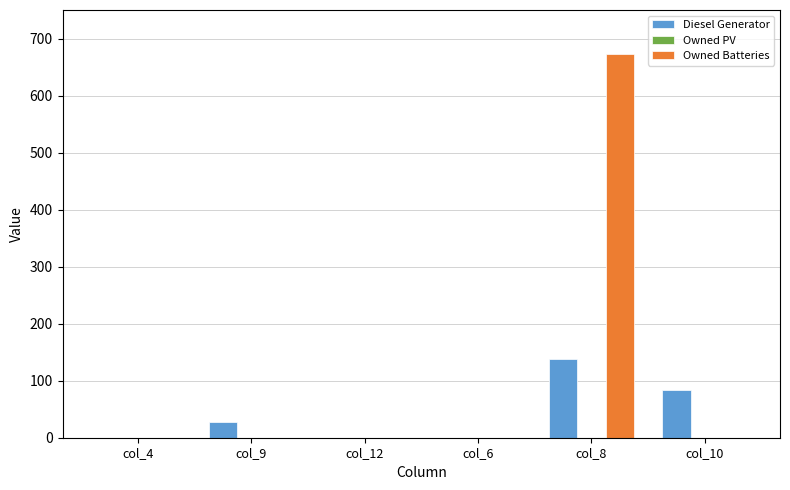

How many distinct data groups are displayed?

2